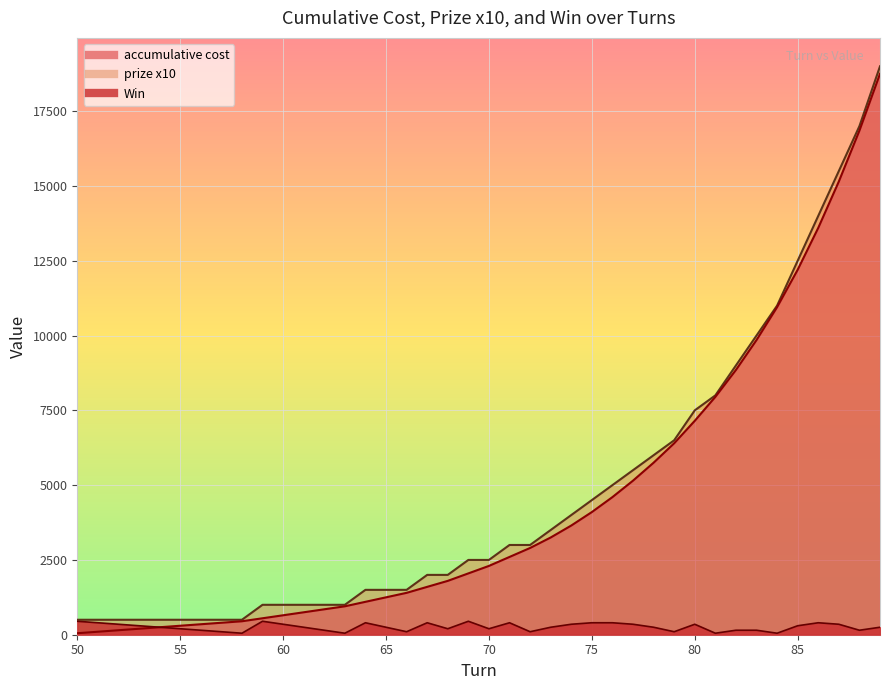

What is the difference between the maximum and minimum values in the accumulative cost series?

18700